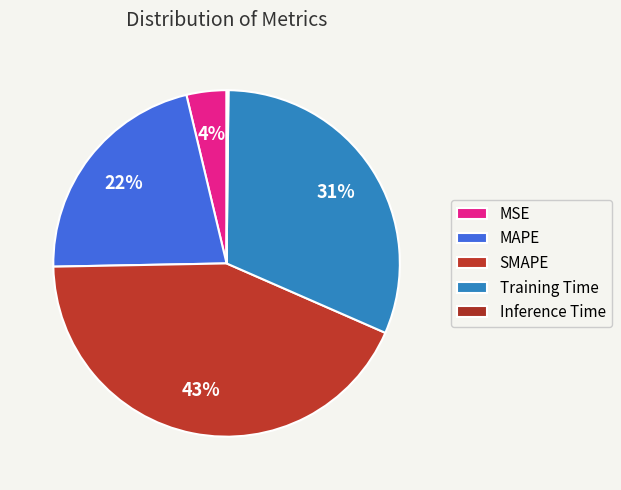

To the nearest percent, what portion does Training Time represent?

31%